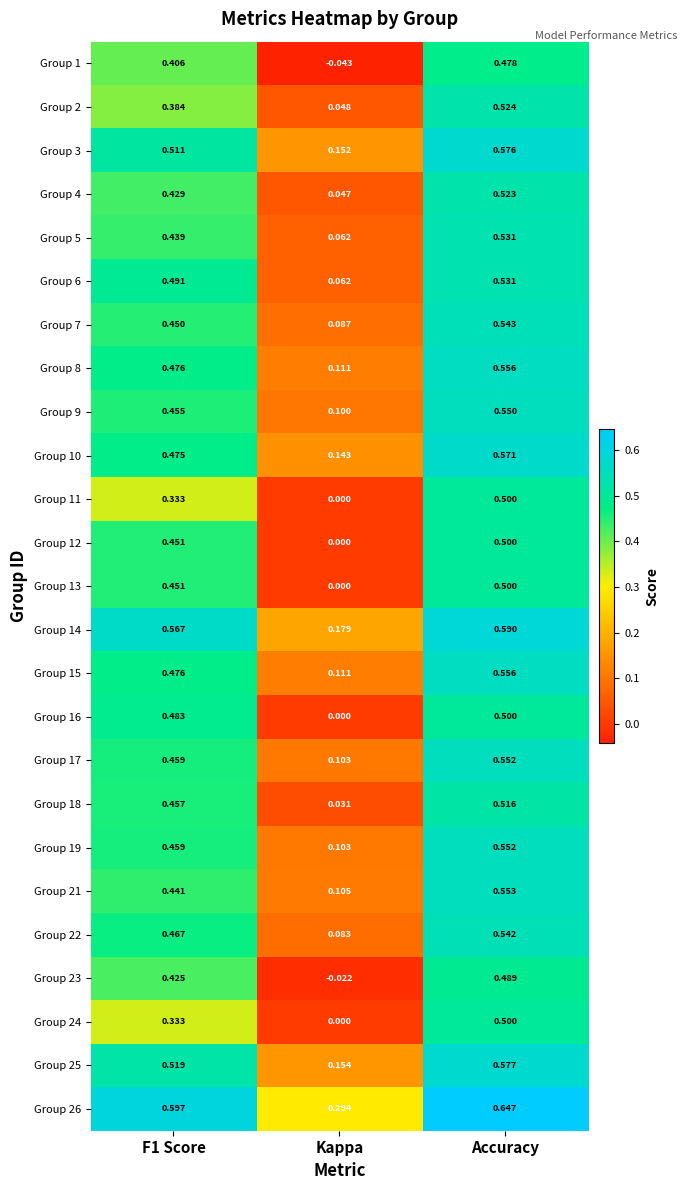

At which label is Group 7 closest to 0?

Kappa